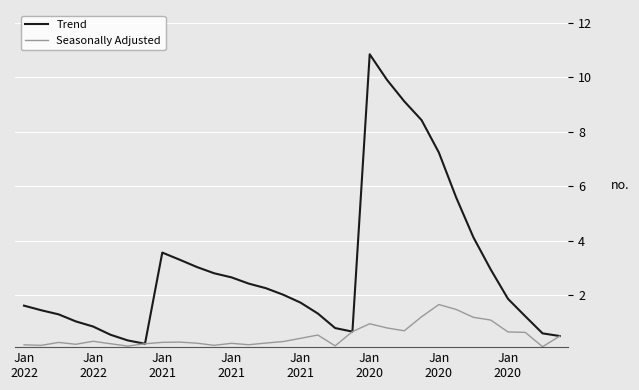

List the series in order of their peak value, highest first.

Trend, Seasonally Adjusted